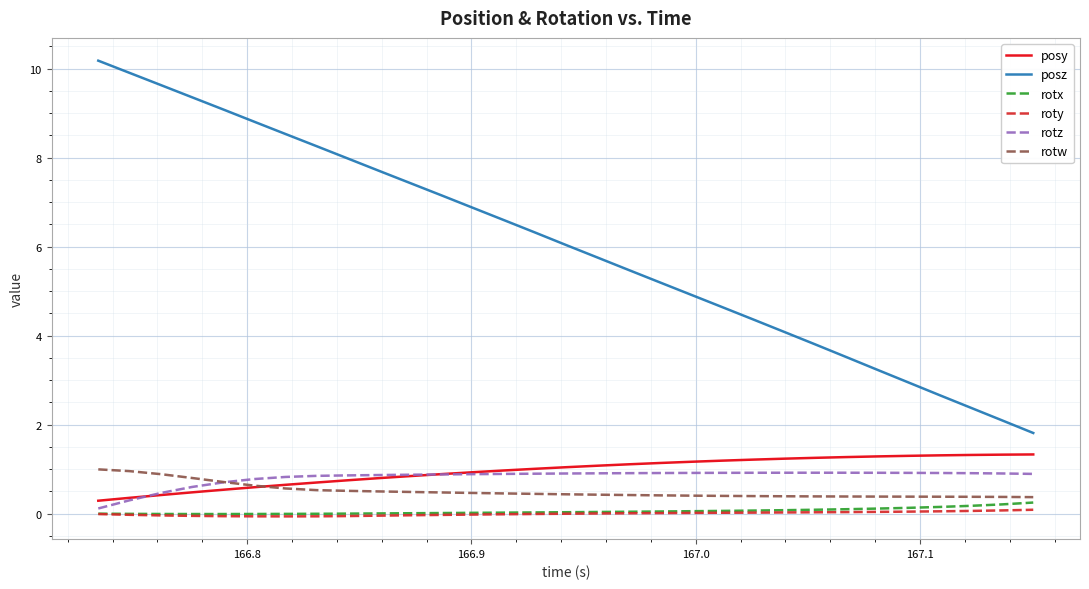

What is the difference between the second highest and second lowest values in the rotz series?

0.6